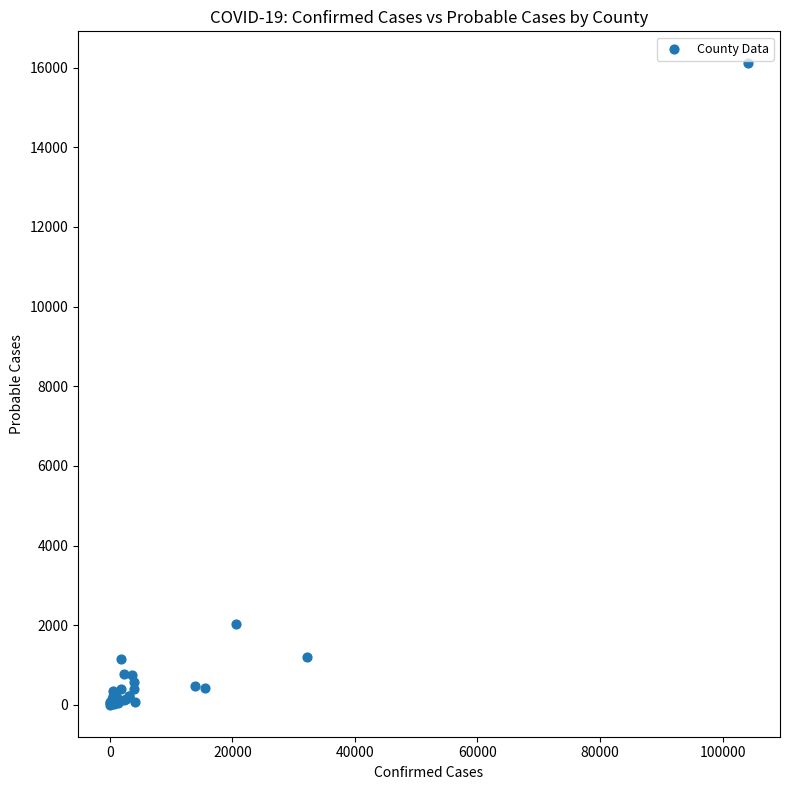

What Y value in the scatter plot is closest to 8056?

2024